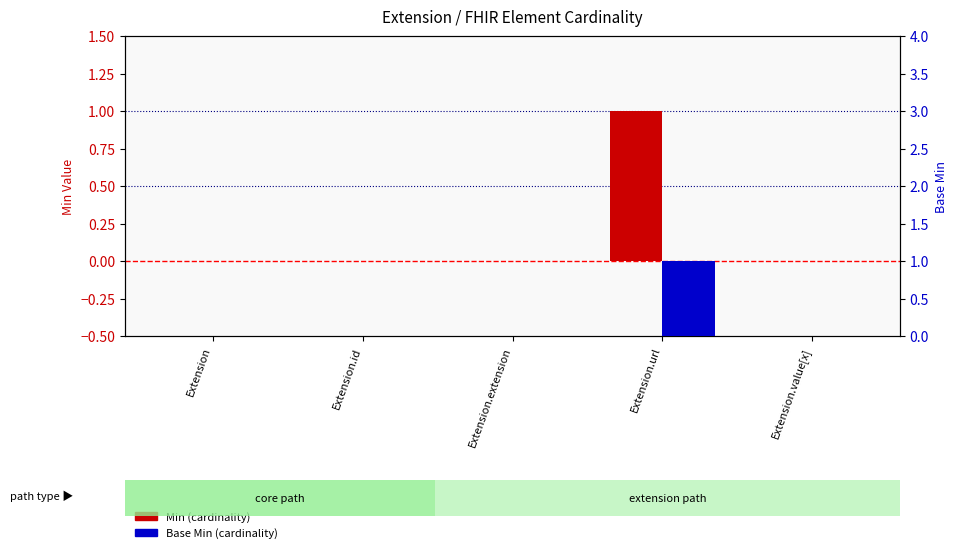

Read the Min value at Extension.url.

1